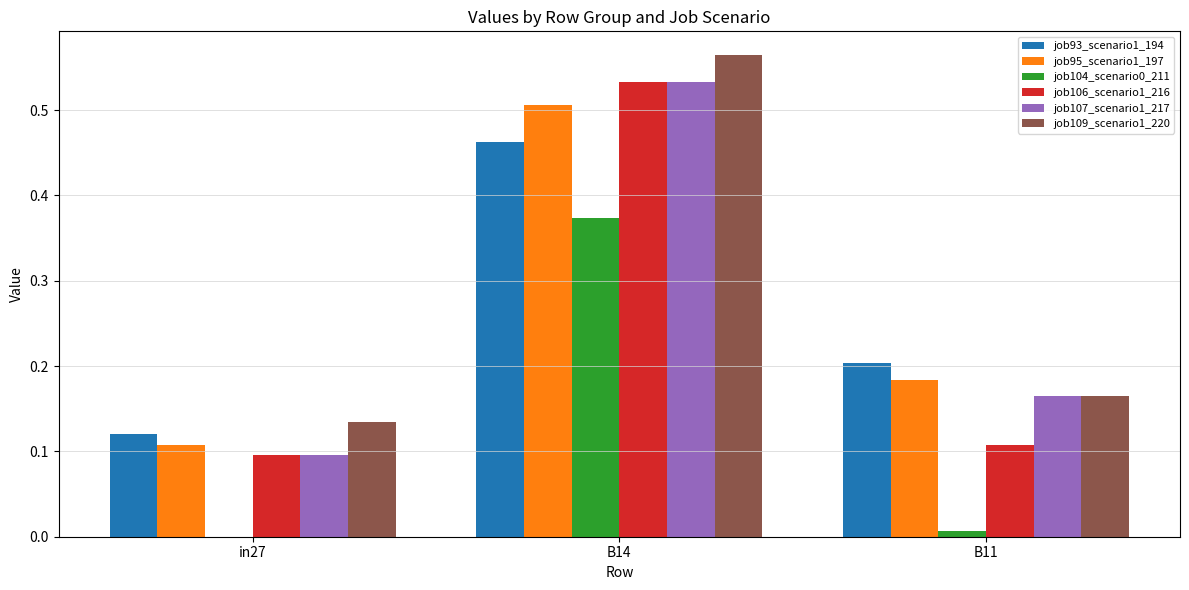

Which series has the largest total across all categories?

job109_scenario1_220